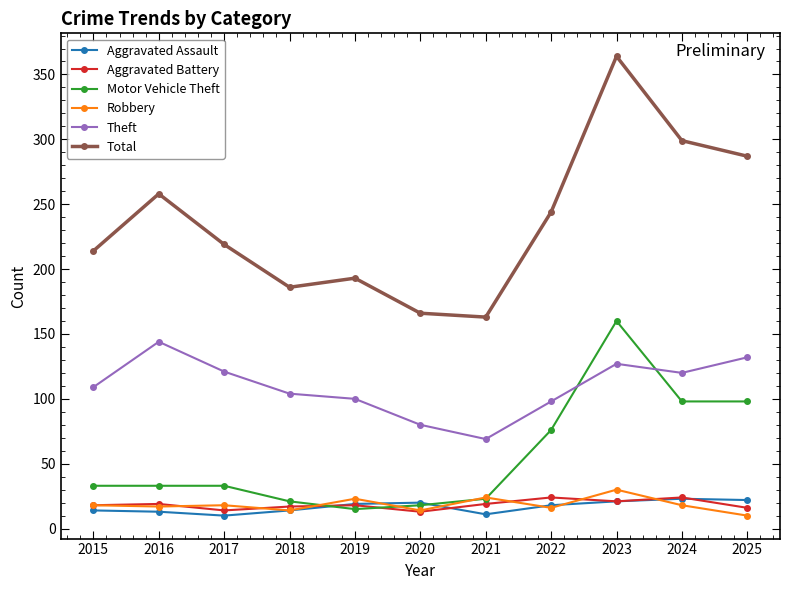

At which label does Robbery reach its peak?

2023